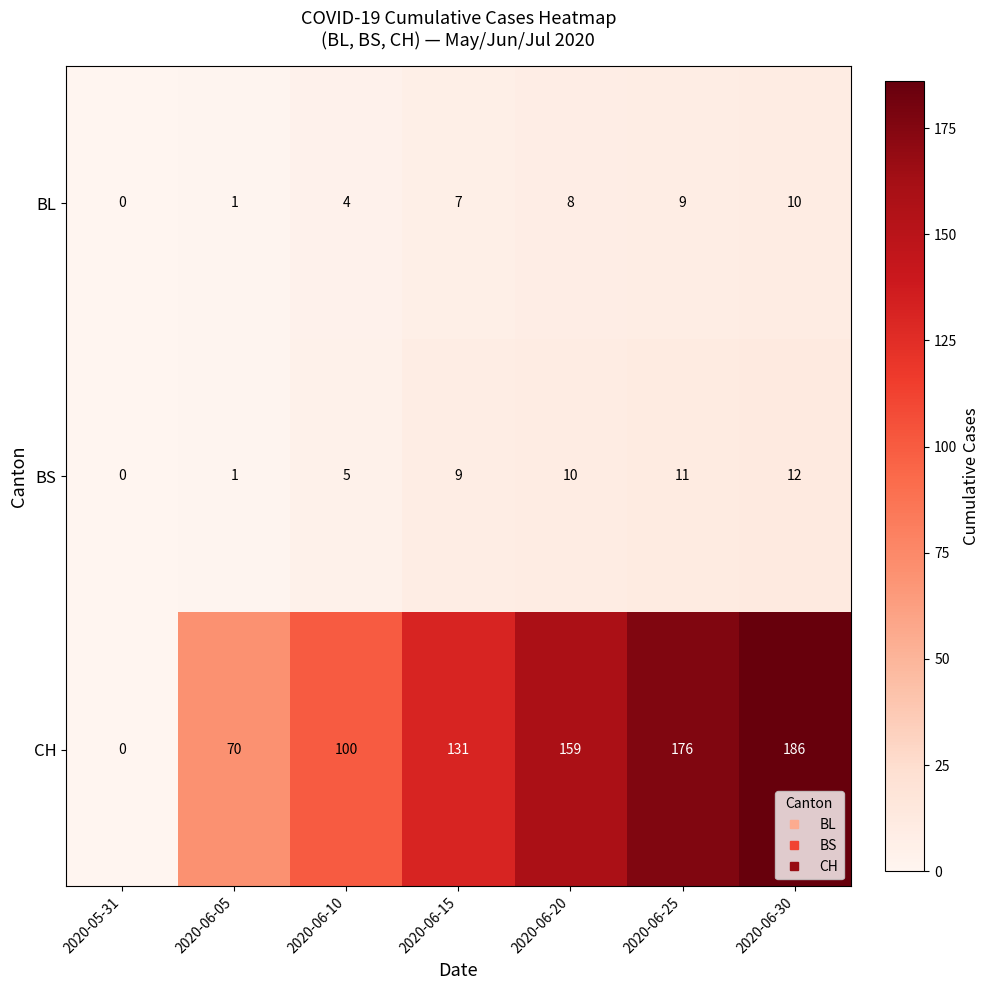

Which series has the largest range (max minus min)?

CH